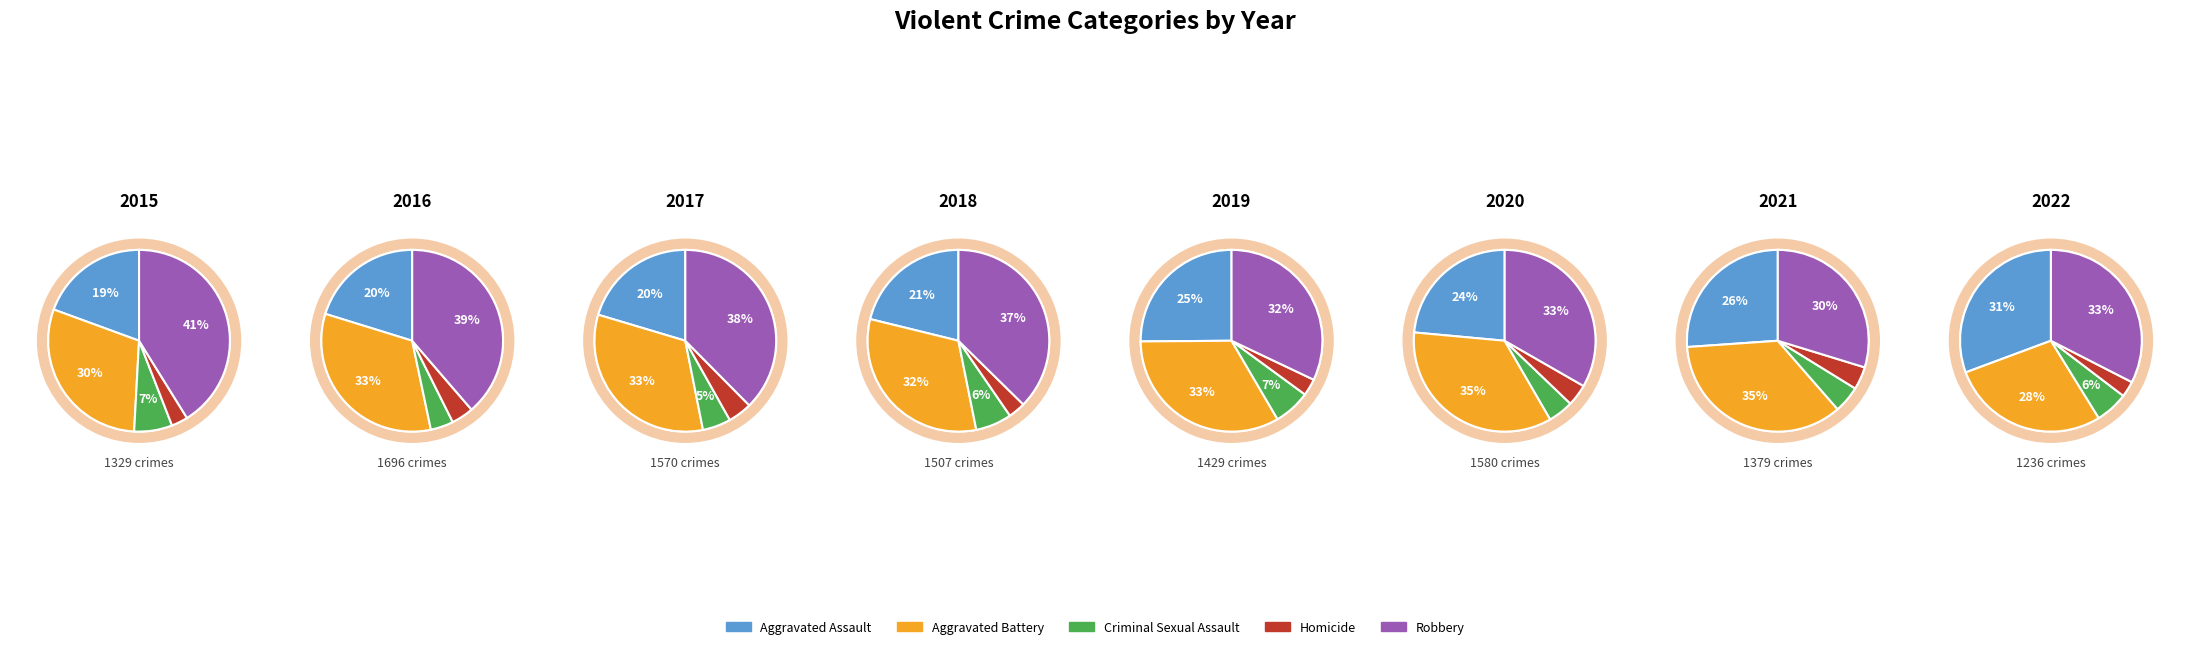

Does 4 represent more than half of the total?

No